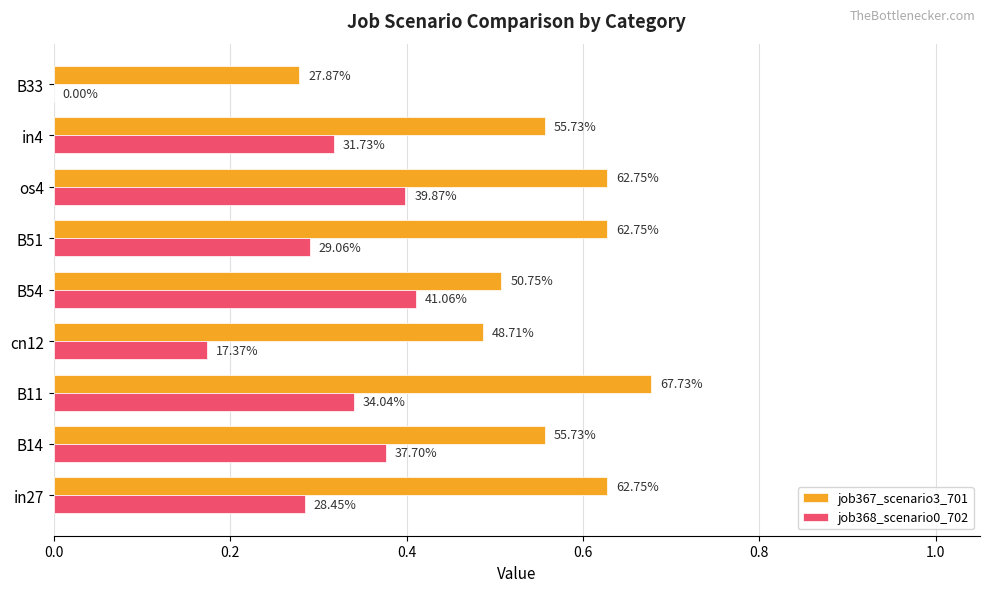

What are all the series names shown in the legend?

job367_scenario3_701, job368_scenario0_702